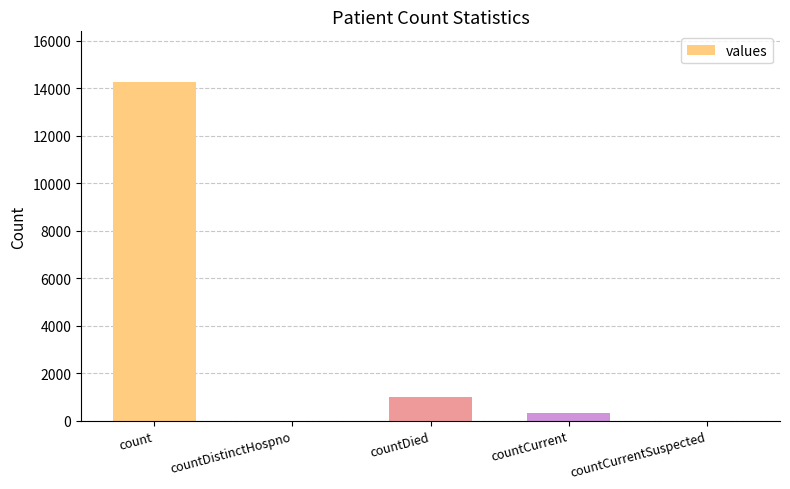

What is the change in value from countDied to countCurrentSuspected?

-1017